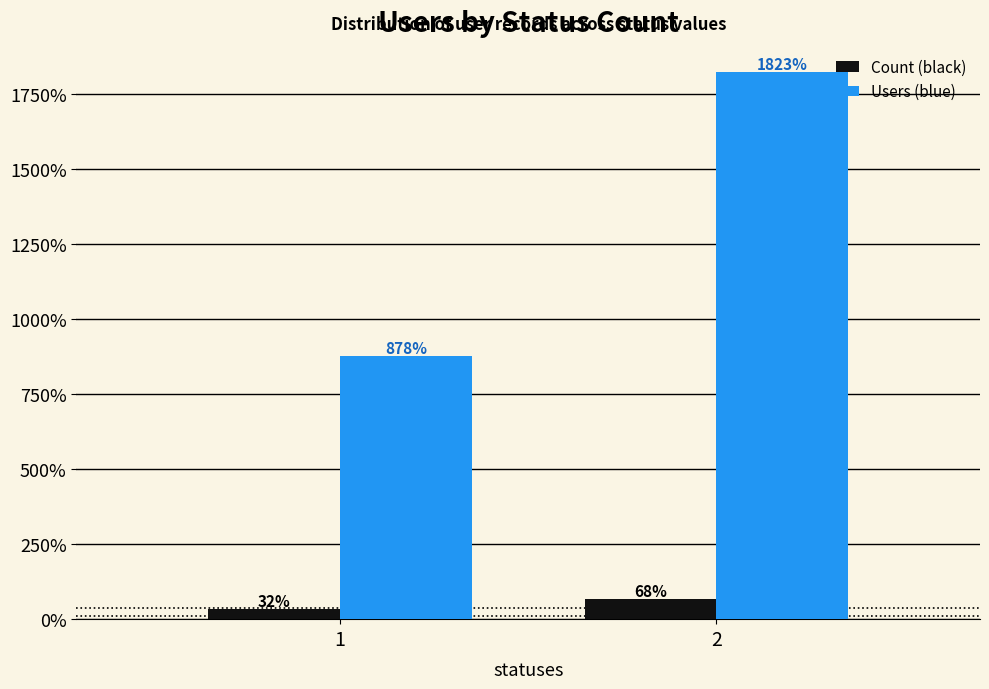

What are all the series names shown in the legend?

Count (black), Users (blue)